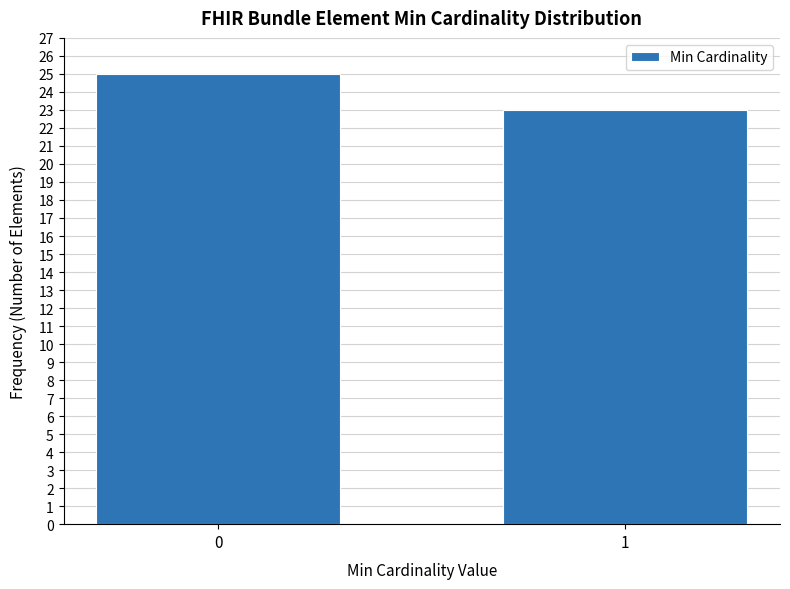

Reading left to right, extract all data points from this chart.

25	23